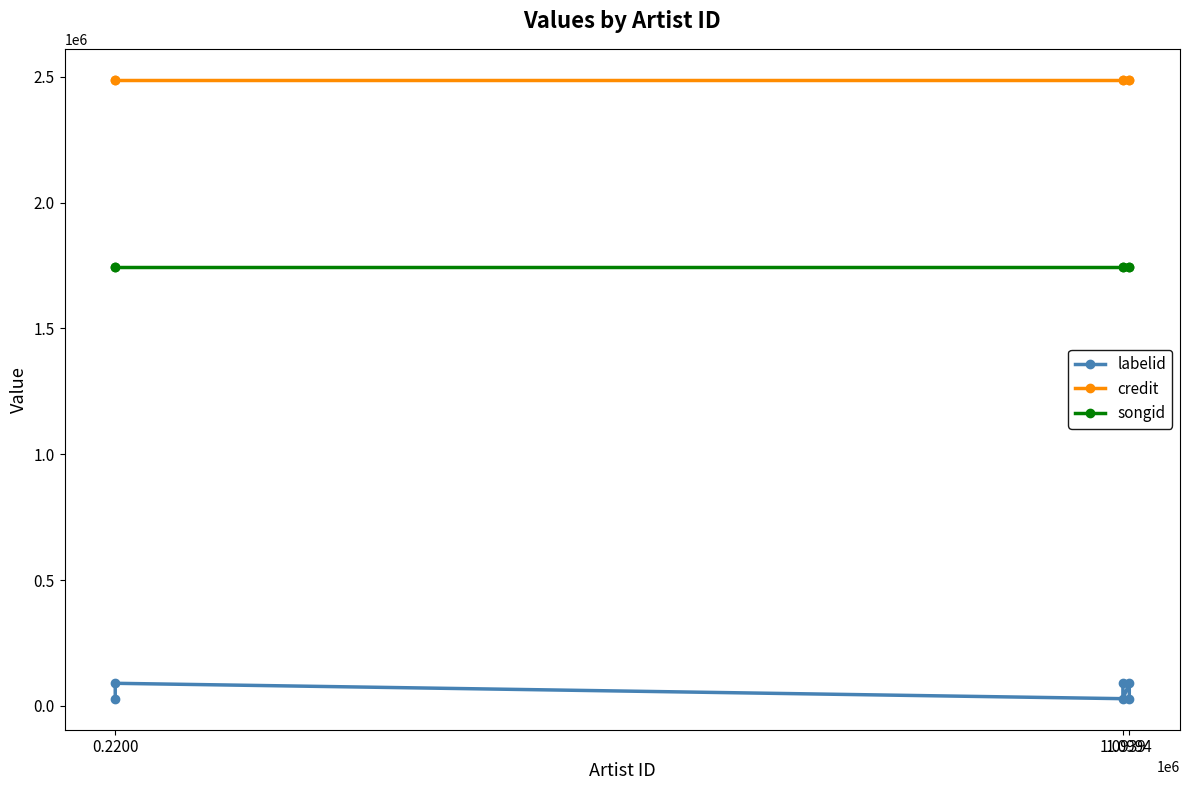

What is the sum of the credit values at 1.0994 and 1.0939?

4977030